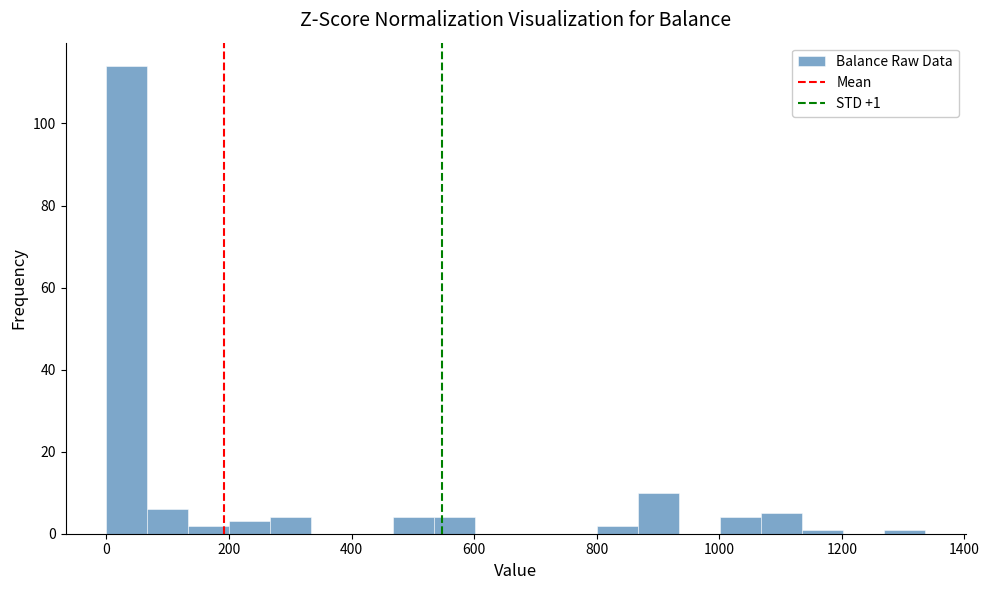

Around what value on the x-axis is the tallest bar? Give the approximate position of its centre, as read against the axis.

40